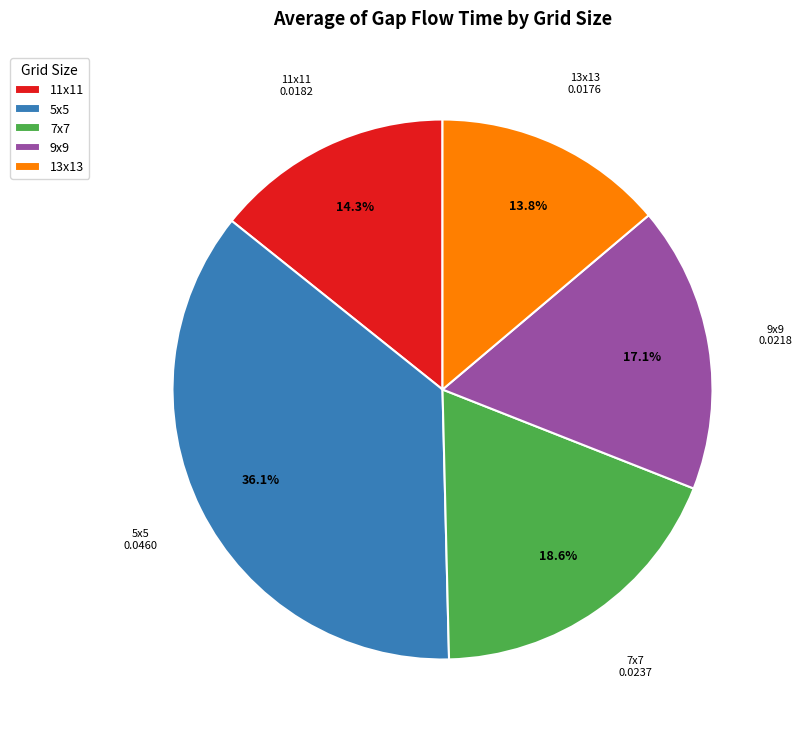

Combined, do 9x9 and 13x13 account for over 50%?

No